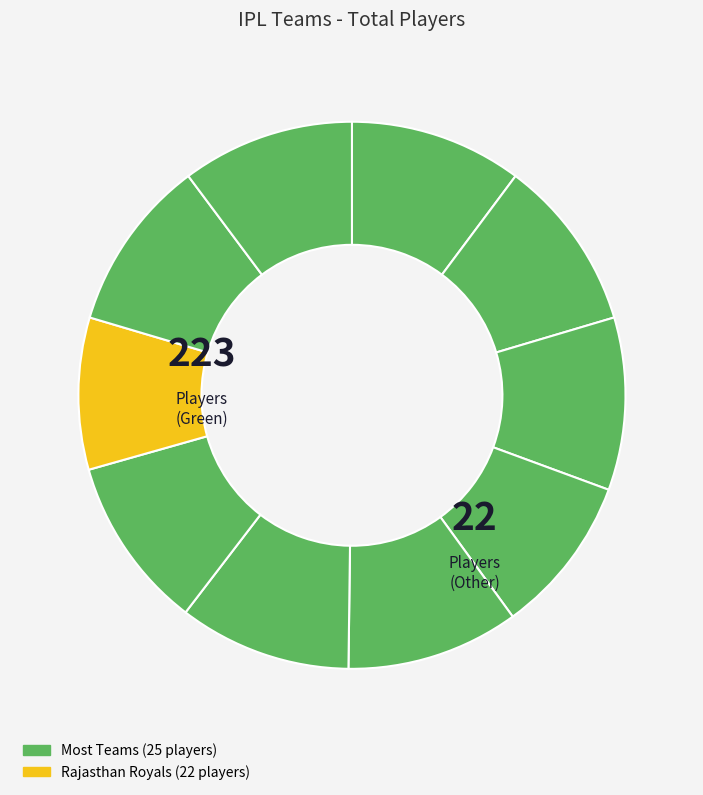

Which category has the smallest portion of the pie?

Rajasthan Royals